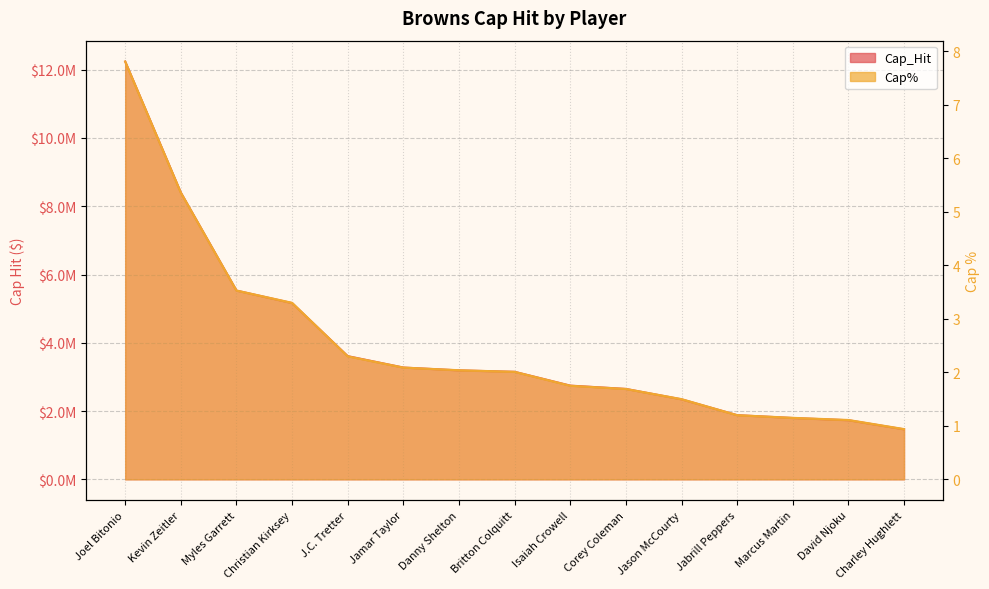

The value of Cap_Hit at Marcus Martin is 2453005.9. True or false?

False